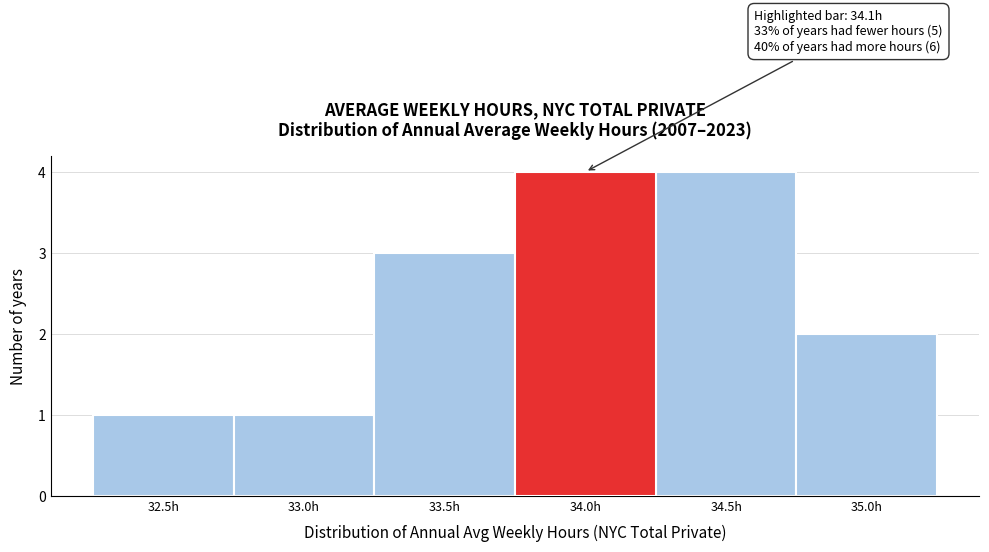

Reading left to right, list all the values displayed in this chart.

1	1	3	4	4	2